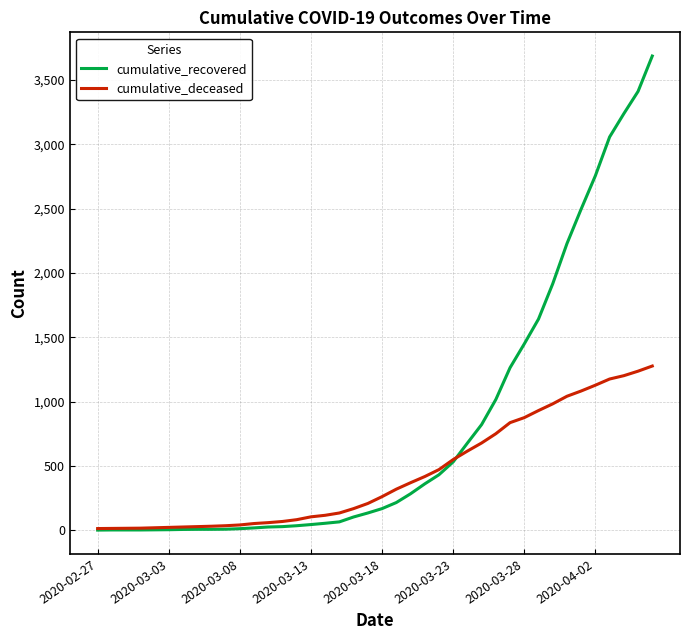

Which series has the widest spread of values?

cumulative_recovered